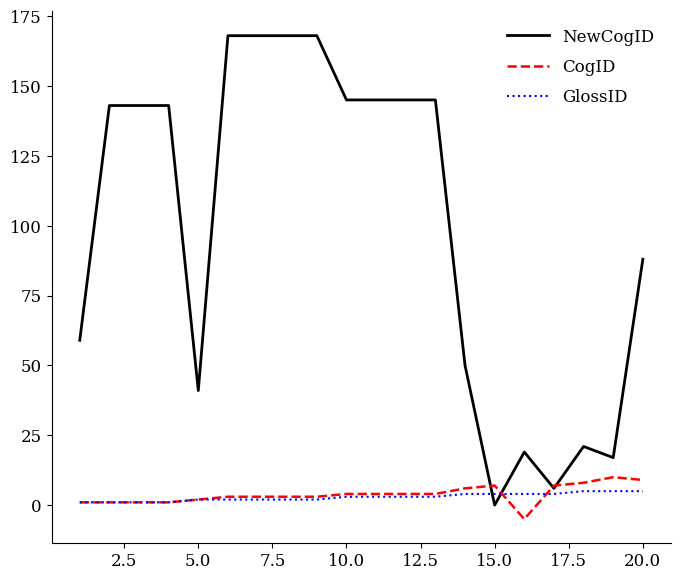

Which series has the largest total across all categories?

NewCogID